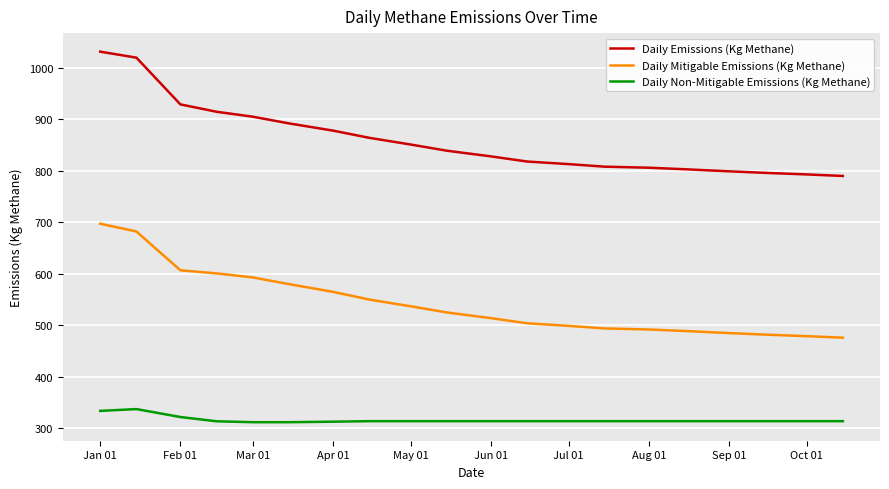

True or false: Daily Emissions (Kg Methane) and Daily Mitigable Emissions (Kg Methane) cross at least once.

False